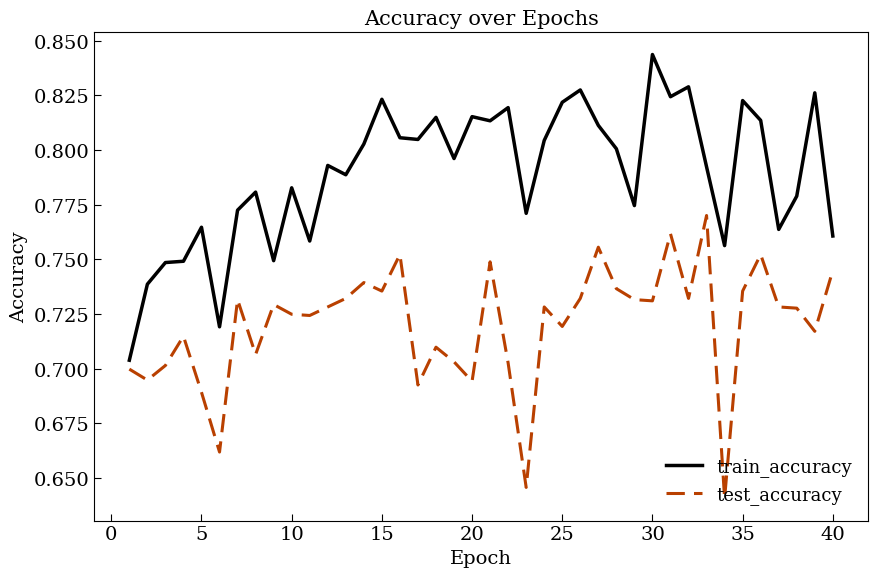

Rank the series by their average value, from lowest to highest.

test_accuracy, train_accuracy